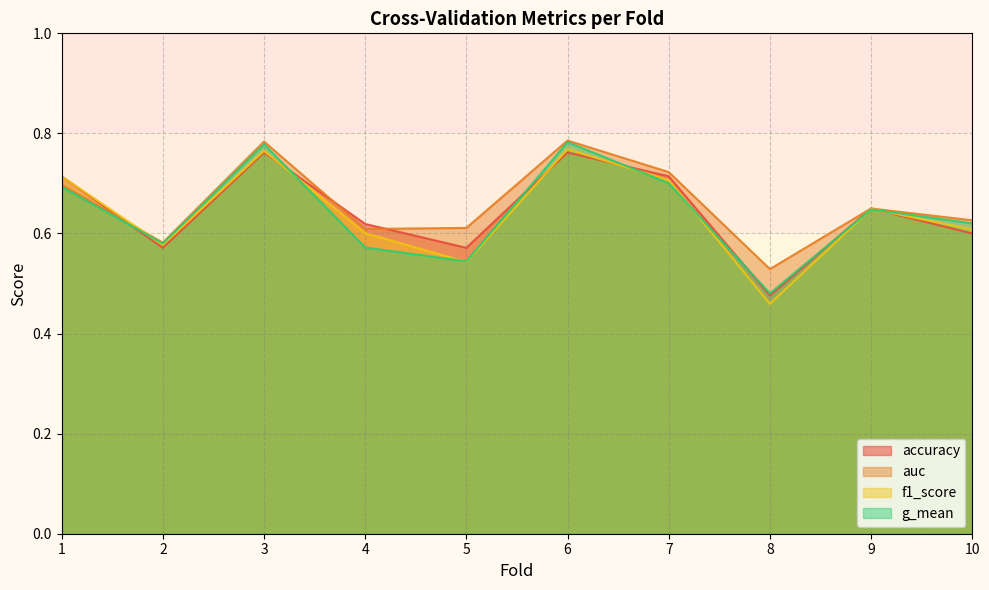

At how many categories does at least one series exceed 0?

10